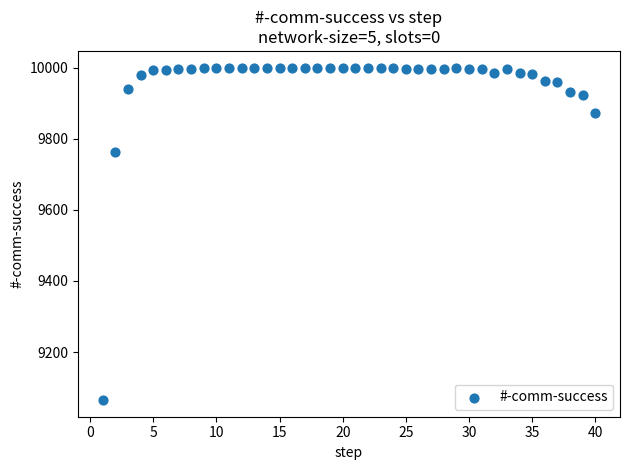

What Y value in the scatter plot is closest to 9532?

9762